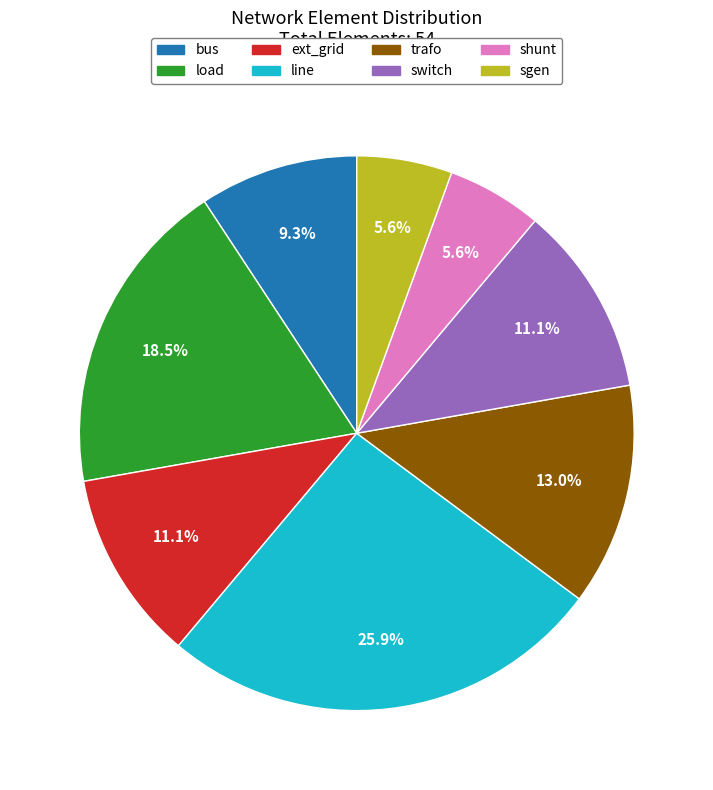

Is there a majority slice in this chart?

No